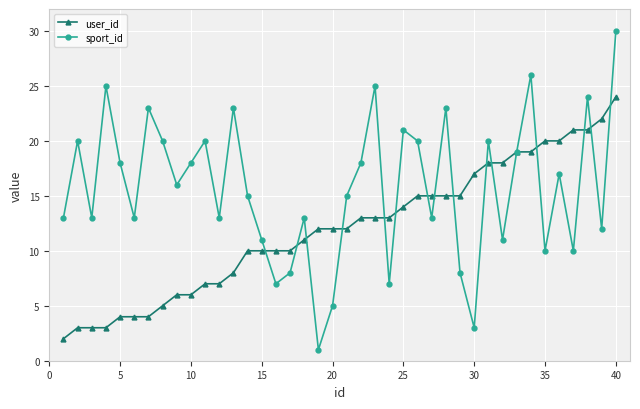

What is the value of the sport_id point at the 40th from the left?

30